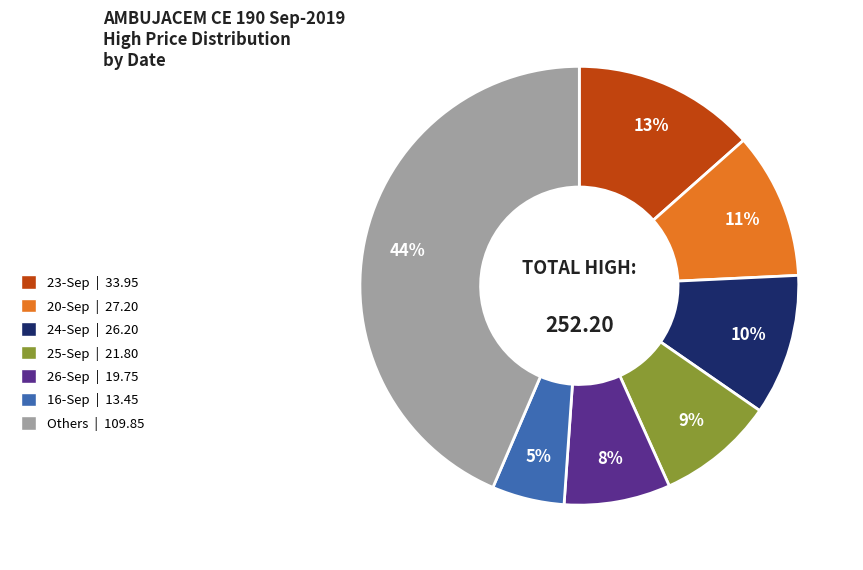

Is the sum of 26-Sep | 19.75 and 24-Sep | 26.20 greater than half?

No